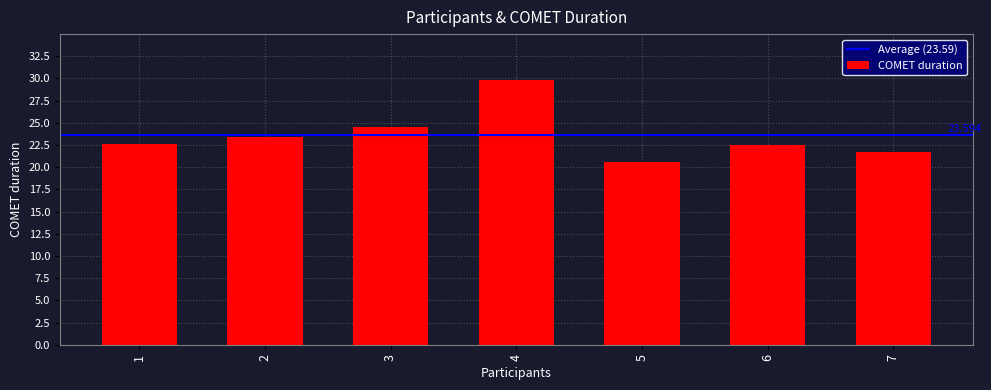

What is the change in value from 1 to 6?

-0.2